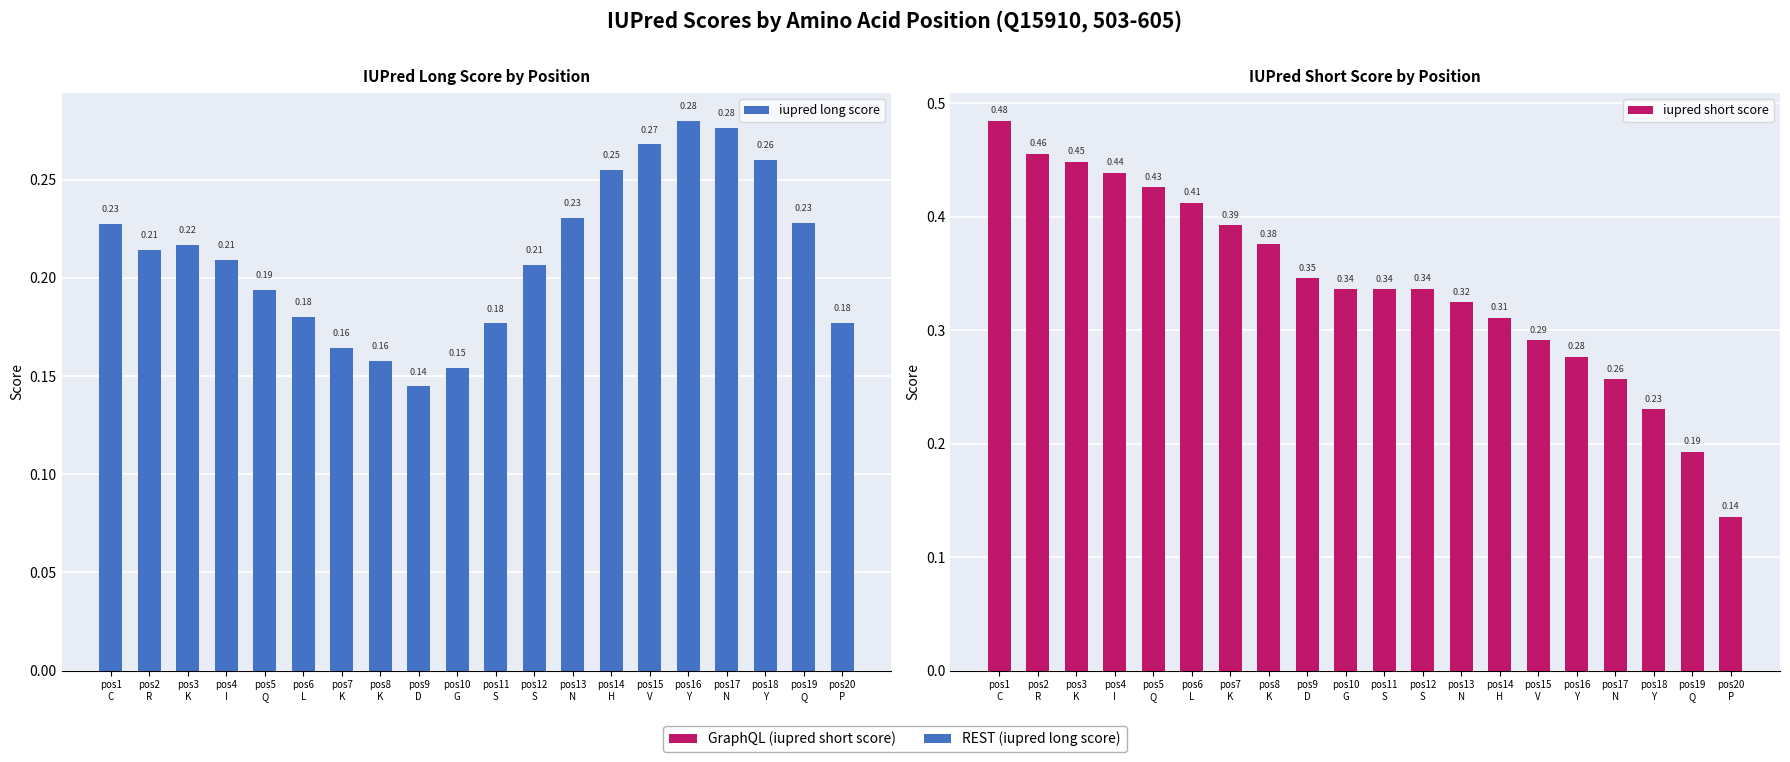

Count the iupred long score values in the range 0 to 1.

20